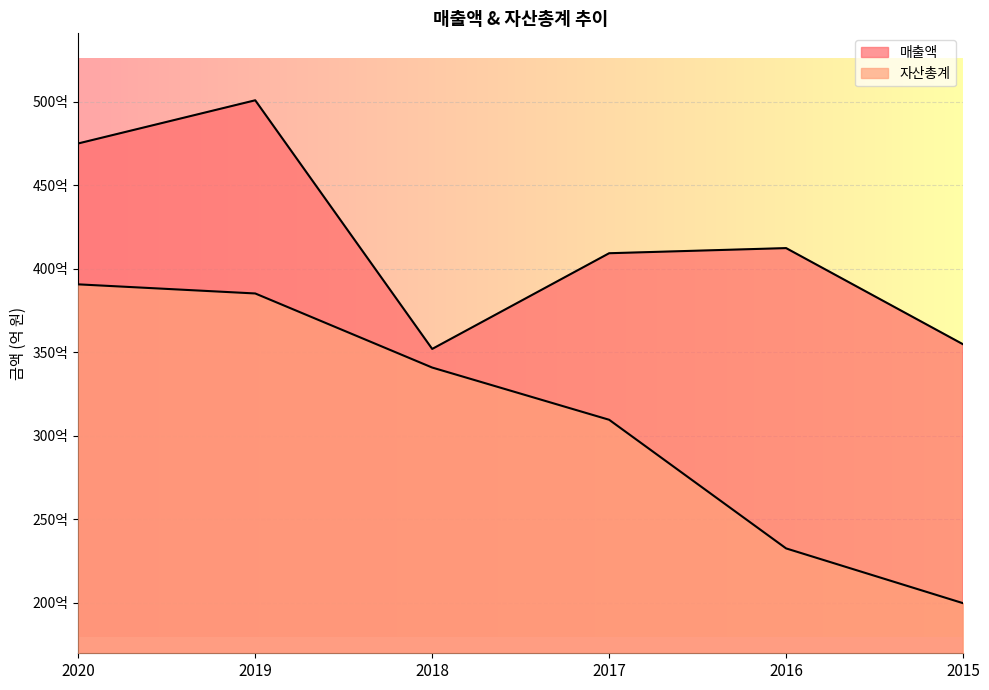

What is the sum of the 자산총계 values at 2018 and 2020?

73149349206